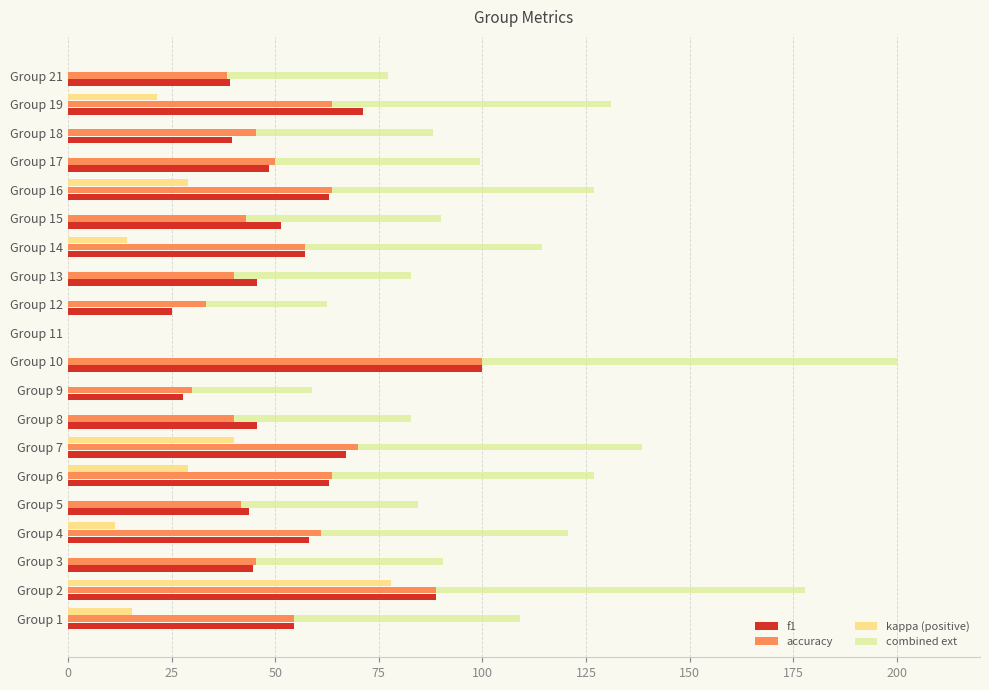

How many values in the f1 series are below 51?

10